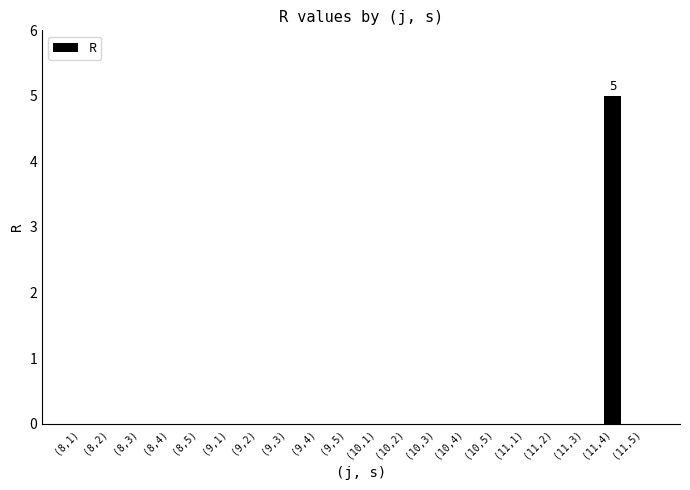

What is the change in value from (8,3) to (11,4)?

+5